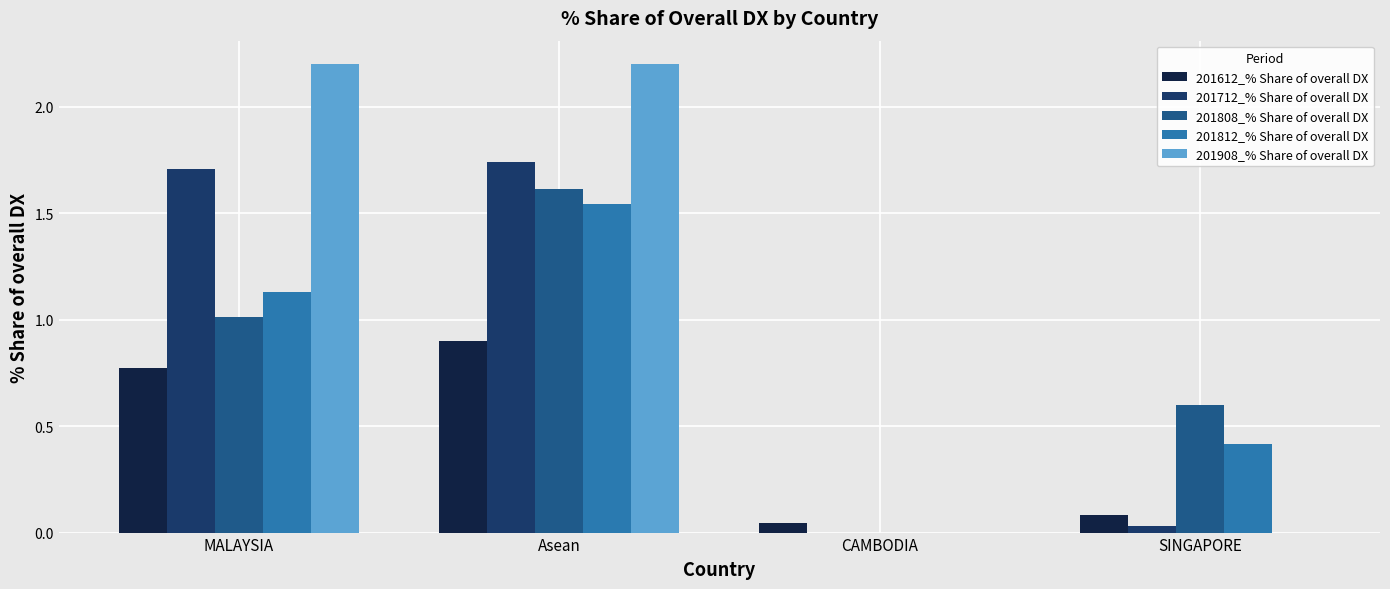

How many series are shown in this chart?

5